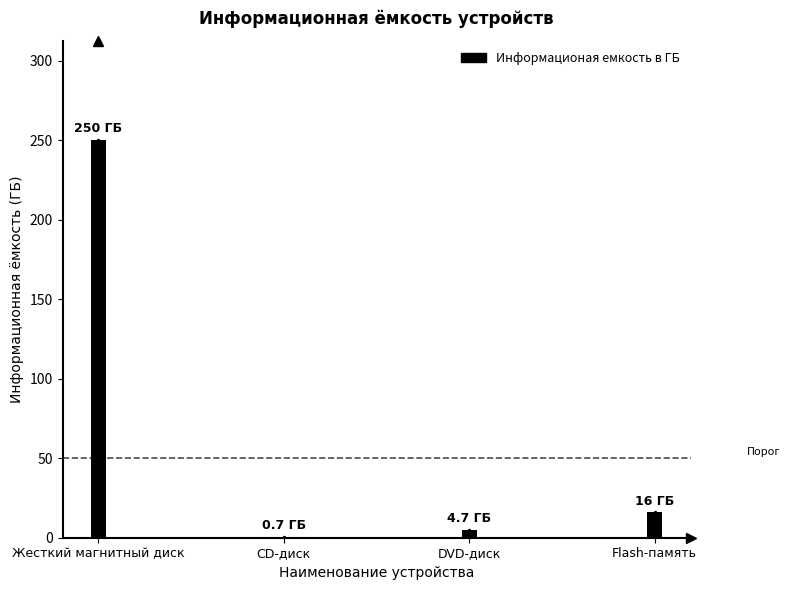

At which label is the value closest to 125?

Flash-память